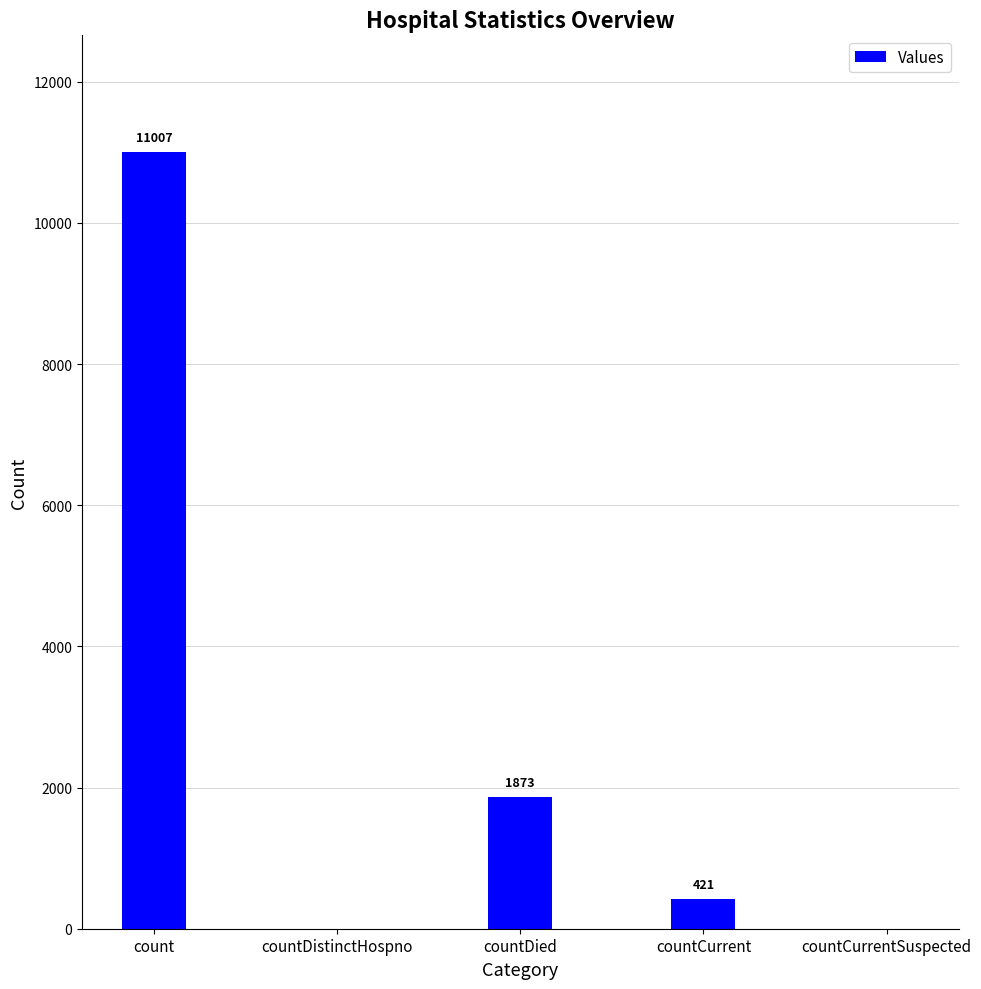

True or false: the data shows 421 at countCurrent.

True